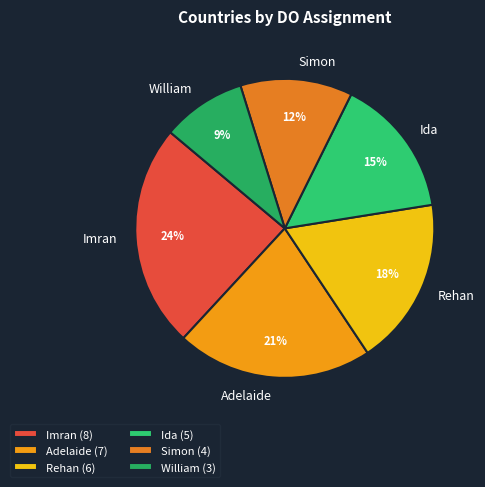

To the nearest percent, what is the average slice percentage?

17%